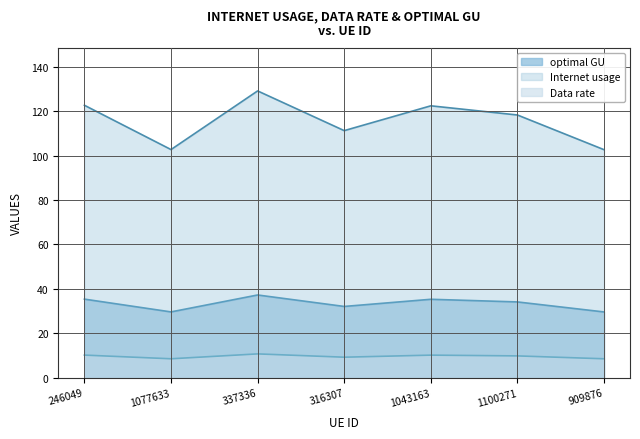

What is the difference between the Internet usage values at 246049 and 316307?

11.4